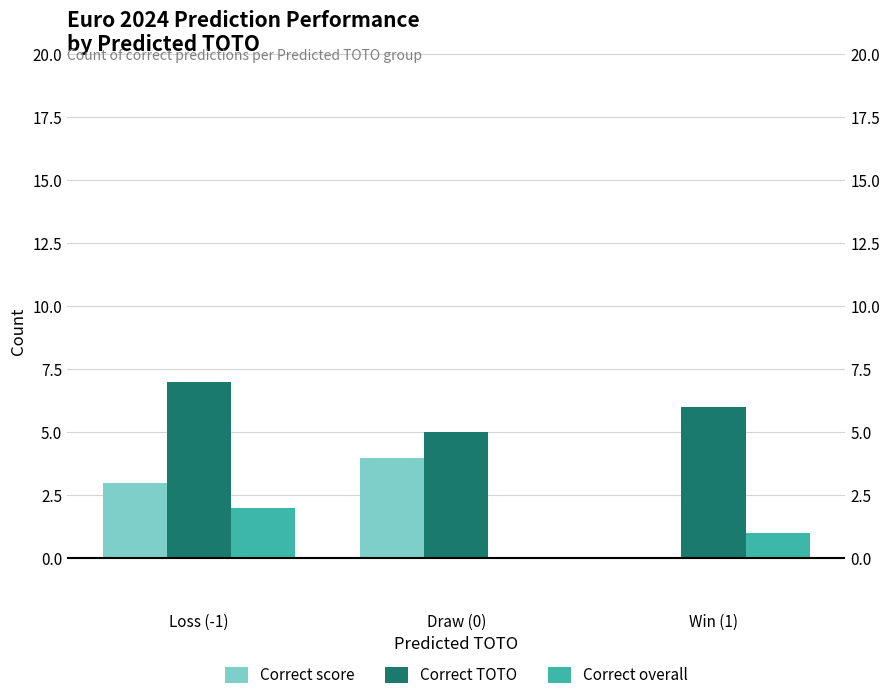

How many Correct score values are between 0 and 4?

3